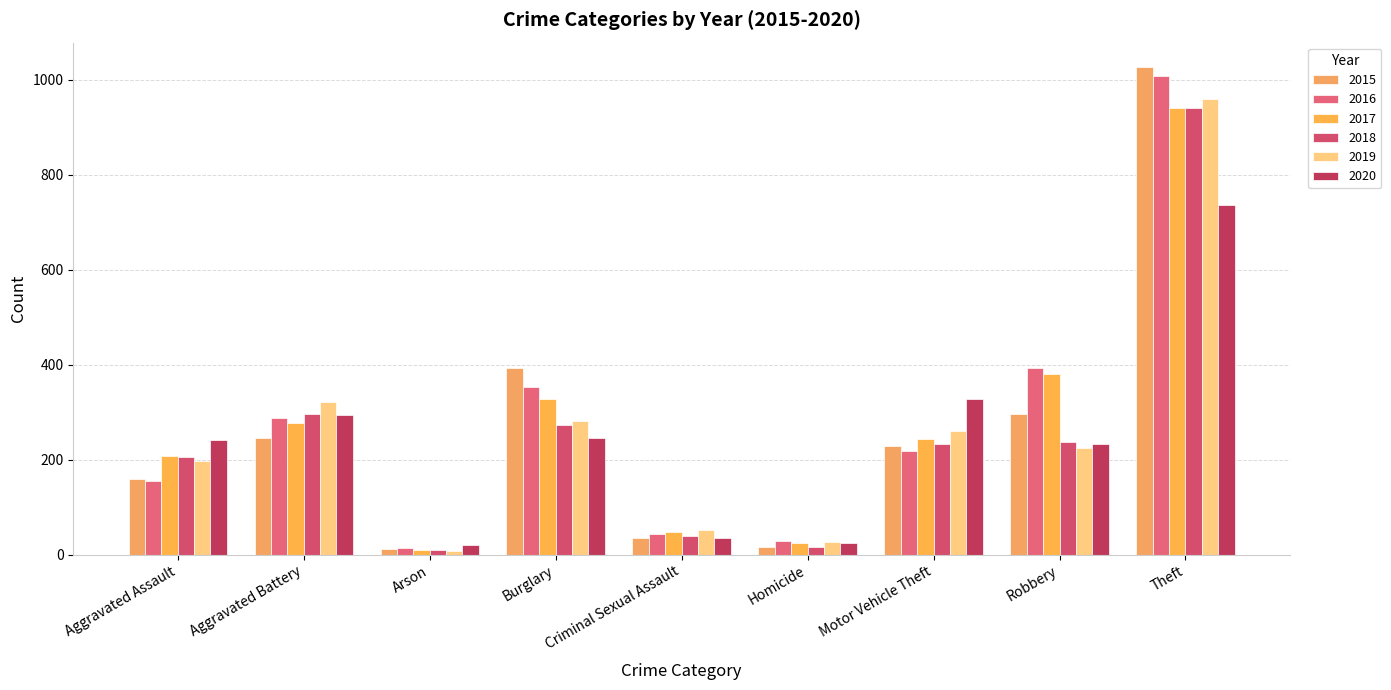

What is the sum of the 2019 values at Robbery and Burglary?

505